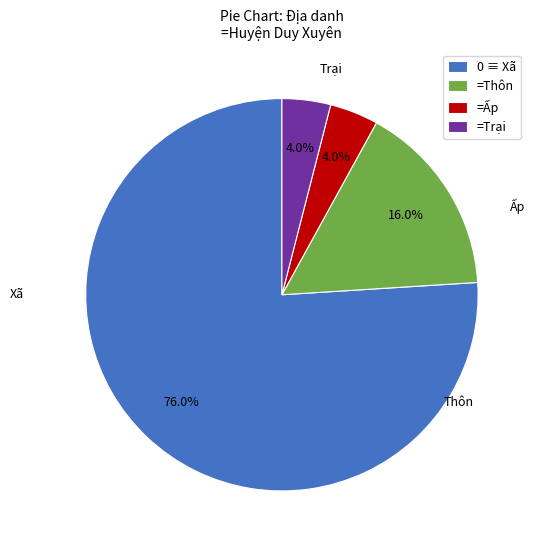

To the nearest percent, what is the average slice percentage?

25%